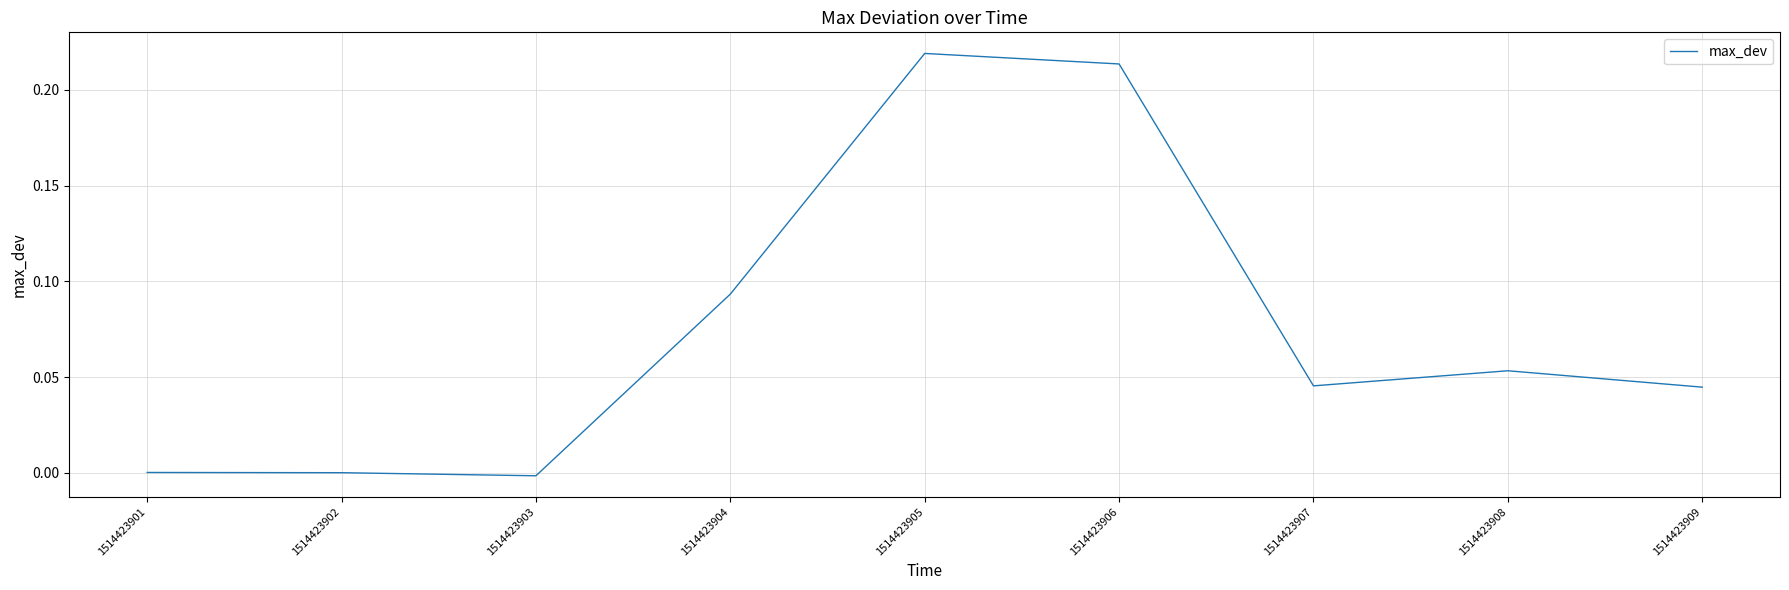

The value at 1514423904 is 0.0. True or false?

False